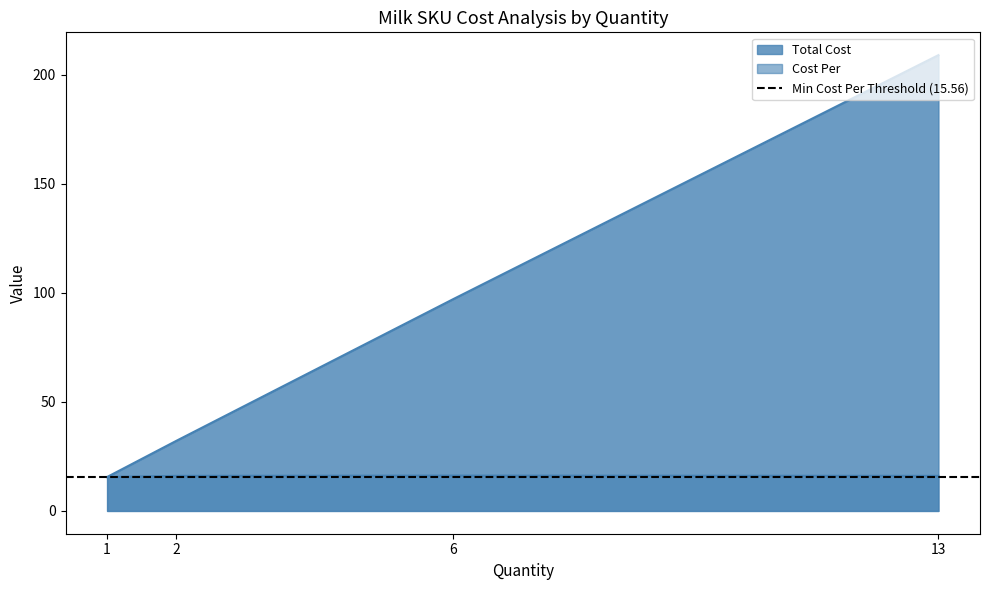

Reading left to right, list all the values displayed in this chart.

Total Cost: Milk - 2%=209.0	Milk - Chocolate (12/16oz)=97.2	Milk - Whole=32.2	Milk - Skim=15.6
Cost Per: Milk - 2%=16.1	Milk - Chocolate (12/16oz)=16.2	Milk - Whole=16.1	Milk - Skim=15.6